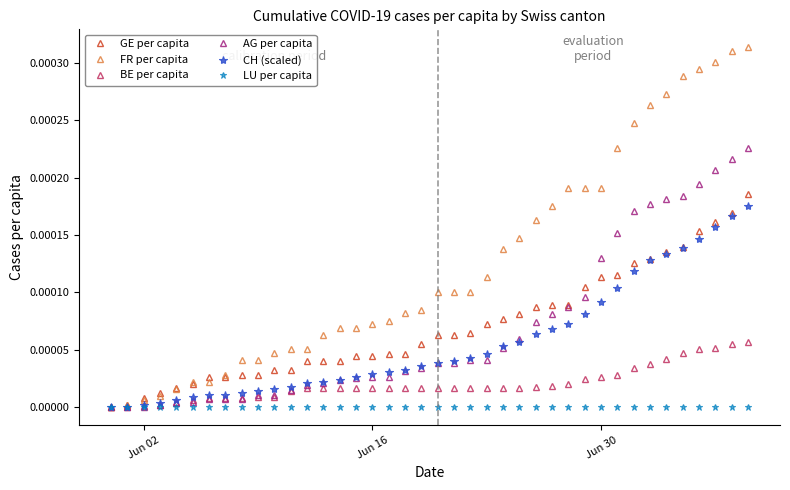

Count the number of data series in this chart.

6